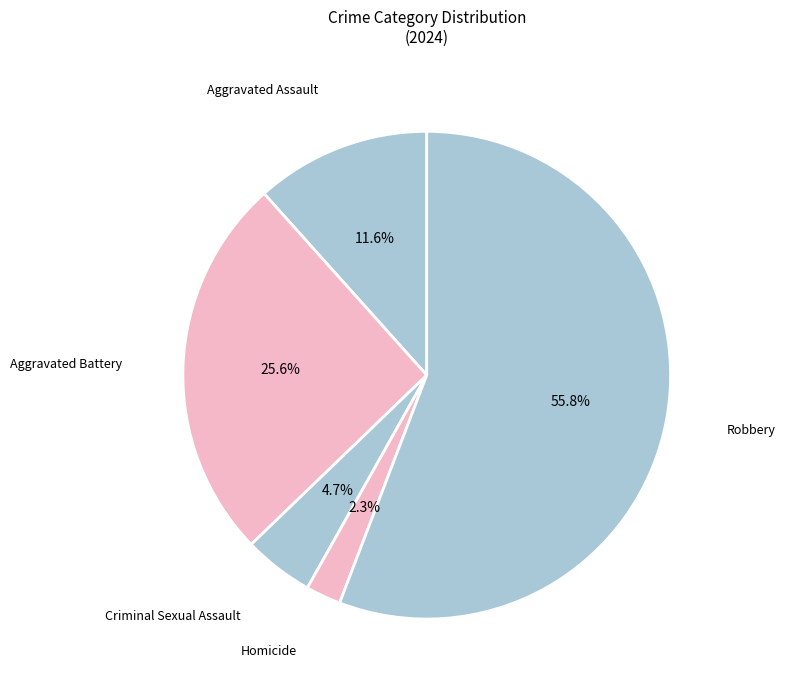

Does Robbery represent more than half of the total?

Yes